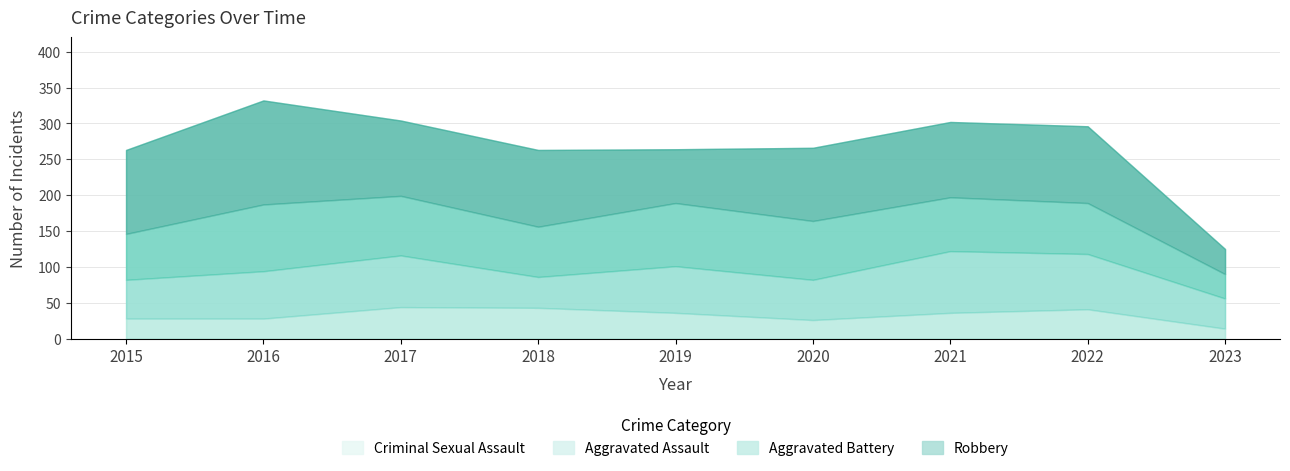

What is the sum of the Aggravated Assault values at 2015 and 2023?

96